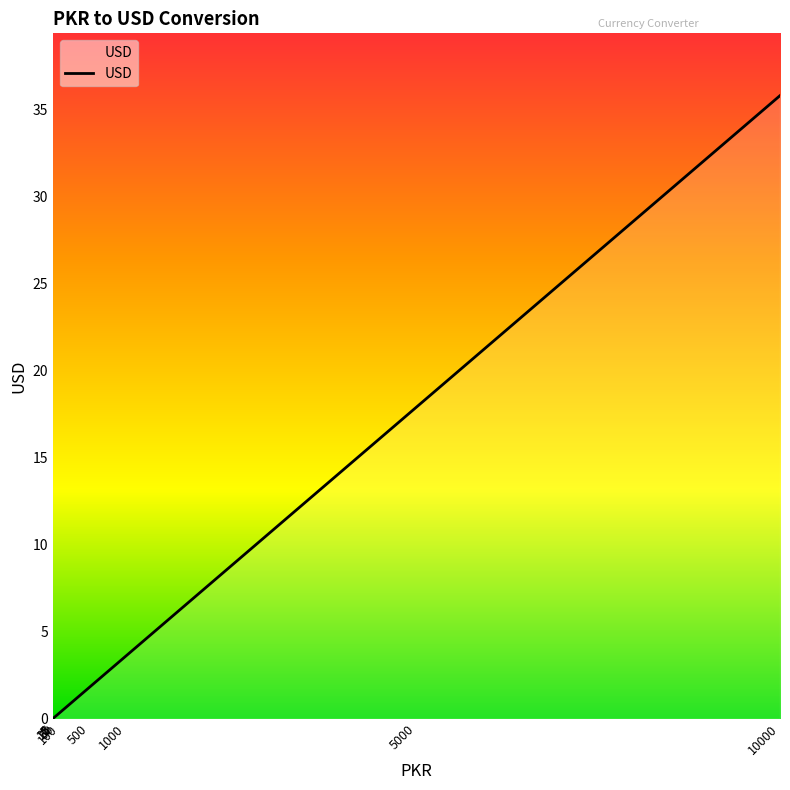

List the labels in order of value, smallest first.

1, 5, 10, 25, 50, 100, 500, 1000, 5000, 10000